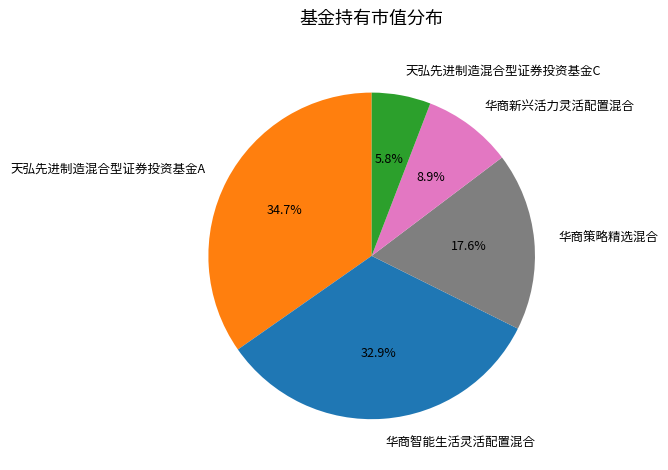

Rank the categories by value from lowest to highest.

天弘先进制造混合型证券投资基金C, 华商新兴活力灵活配置混合, 华商策略精选混合, 华商智能生活灵活配置混合, 天弘先进制造混合型证券投资基金A